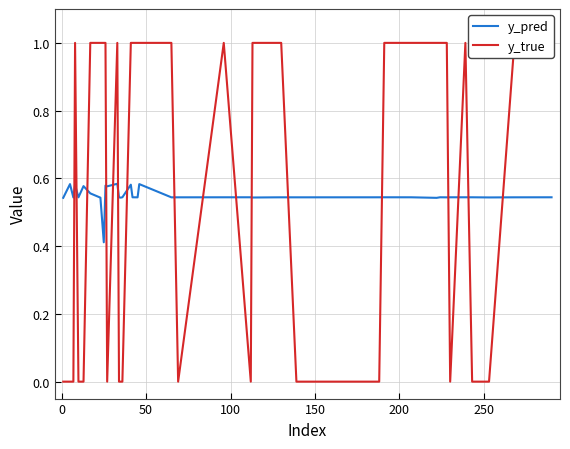

Is this an area chart (filled region under the line)?

No